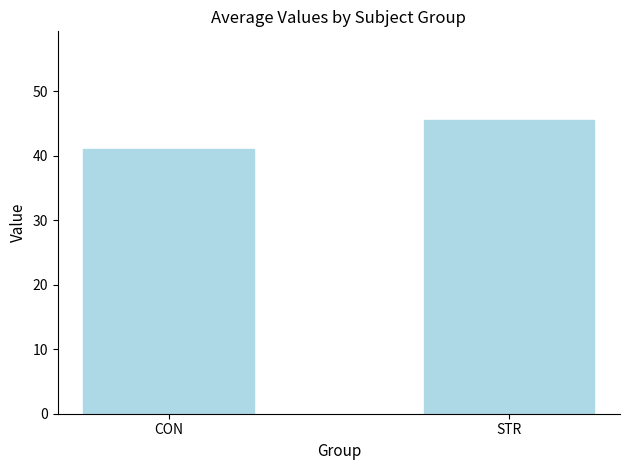

Are the bars horizontal?

No